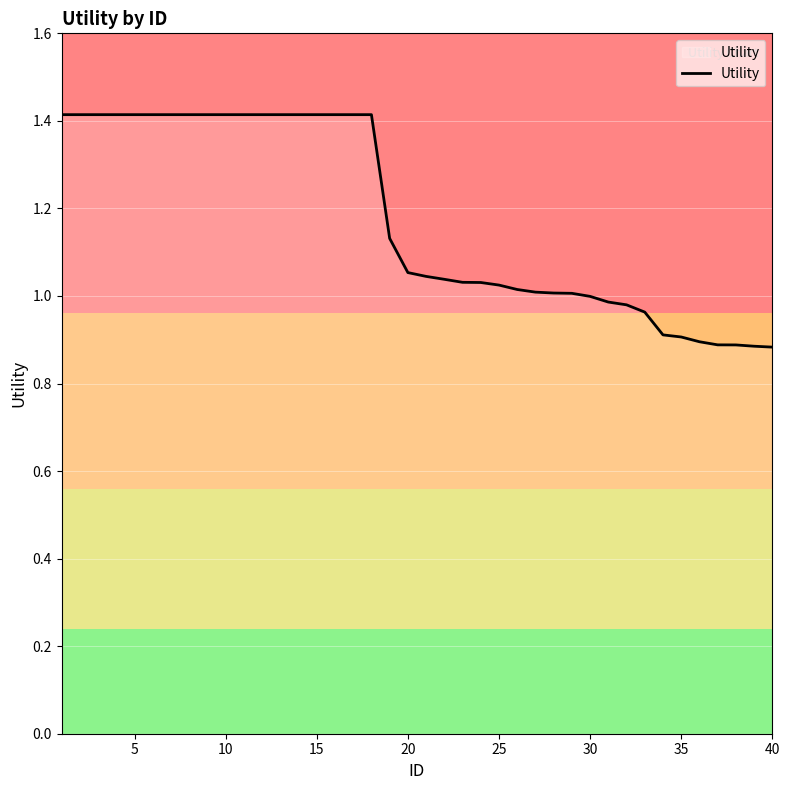

What is the difference between the maximum and minimum values?

0.5